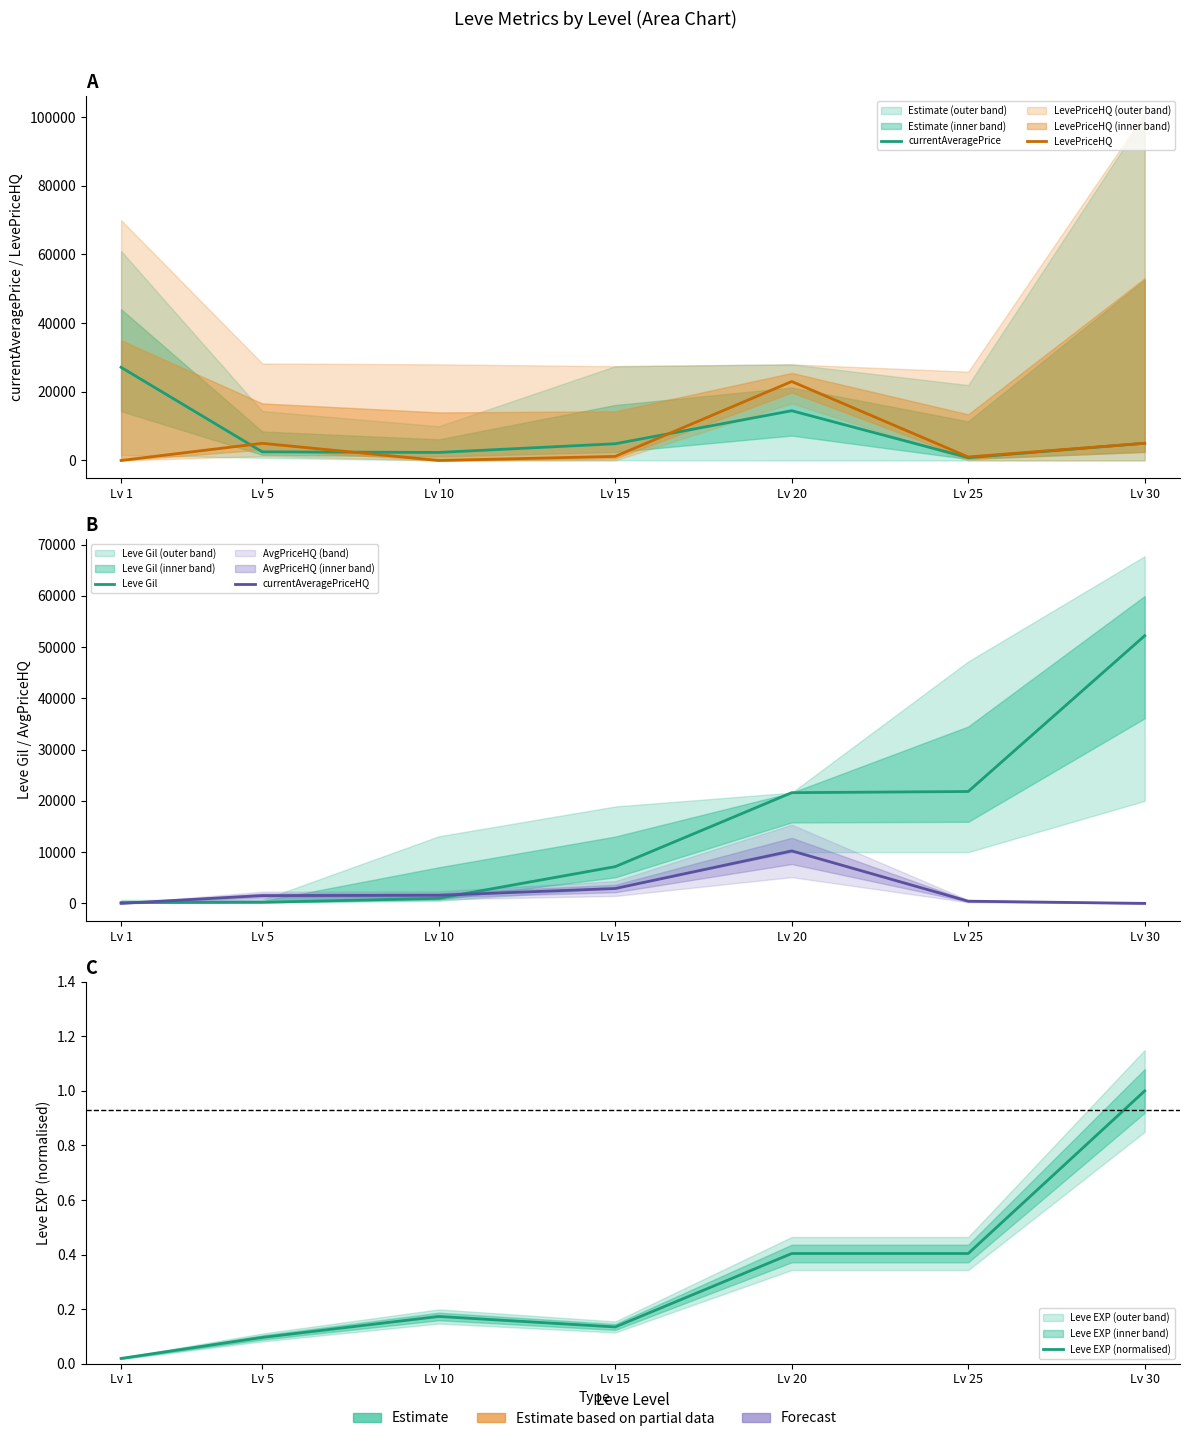

Reading right to left, what are all the values shown in this chart?

currentAveragePrice: 5016.0	826.0	14490.0	4871.0	2342.0	2507.0	27128.0
LevePriceHQ: 5016.0	1025.0	23000.0	1190.0	0.0	5000.0	0.0
Leve Gil: 52220.0	21830.0	21600.0	7170.0	990.0	220.0	160.0
currentAveragePriceHQ: 0.0	430.0	10235.0	2904.0	1580.0	1521.0	0.0
Leve EXP (normalised): 1.0	0.4	0.4	0.1	0.2	0.1	0.0